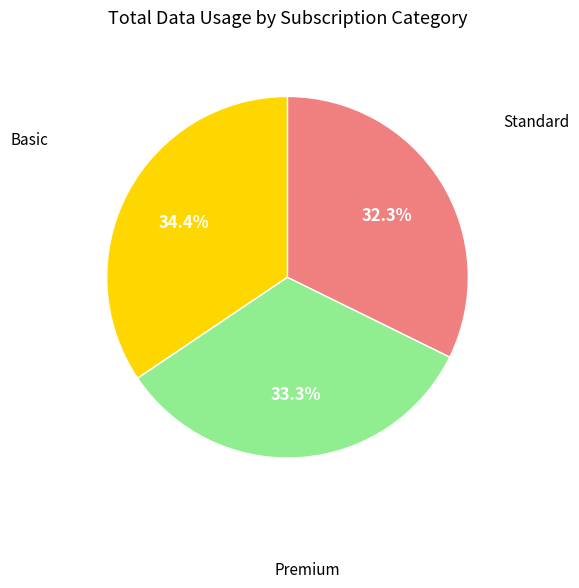

Is there any slice that represents more than half of the pie?

No